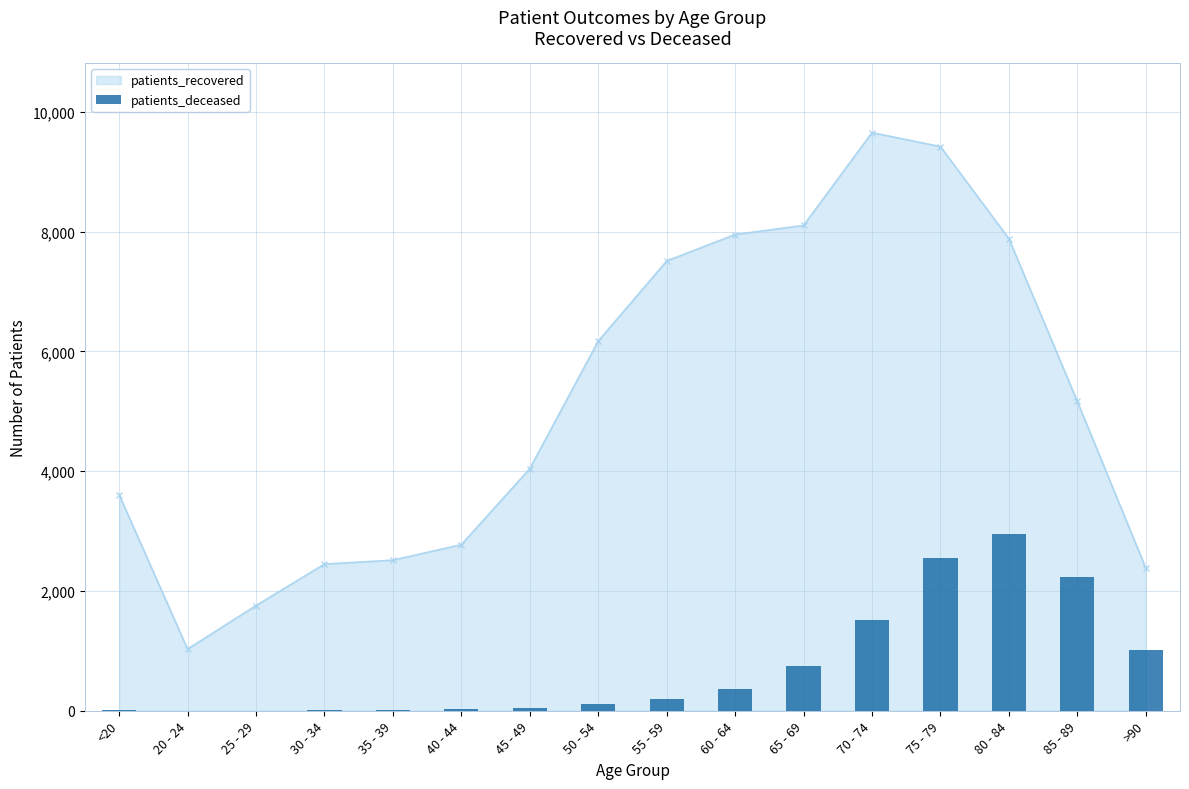

What is the label of the 4th bar from the right?

75 - 79